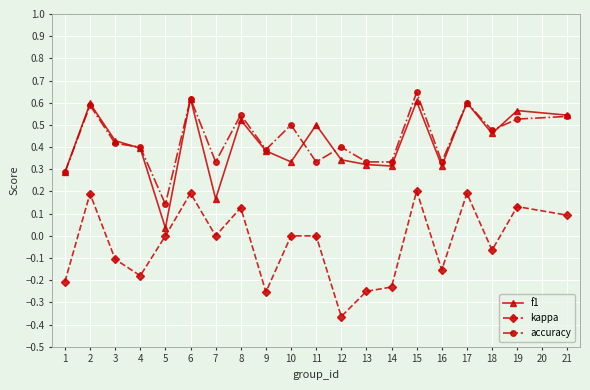

What is the sum of all f1 values?

8.3